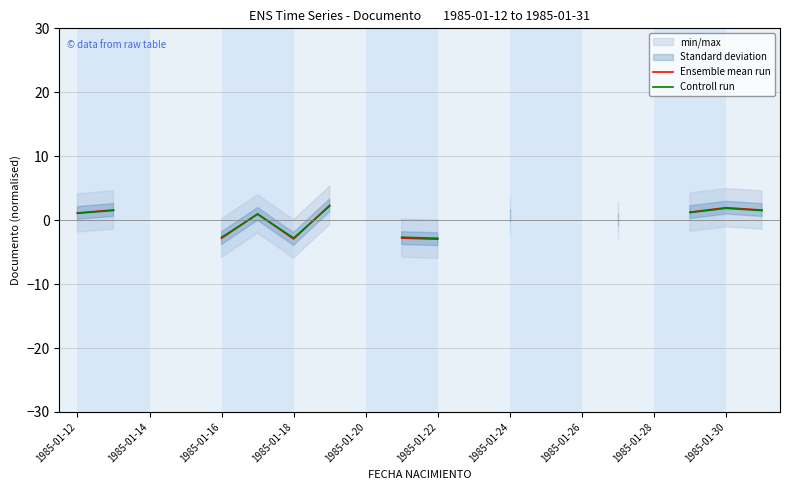

How many values in Ensemble mean run are below zero?

4